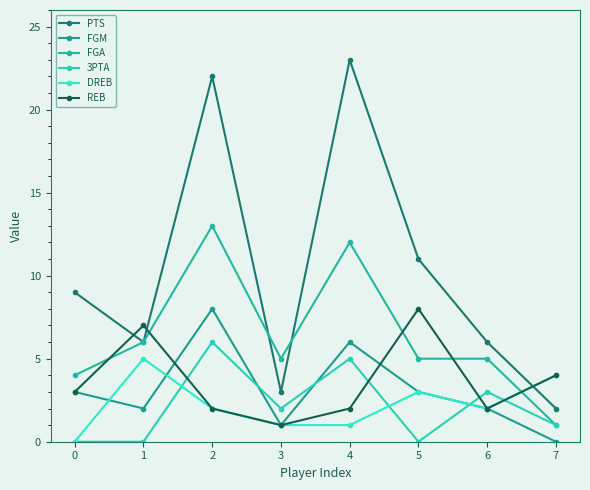

At which category is the sum across all series the highest?

2